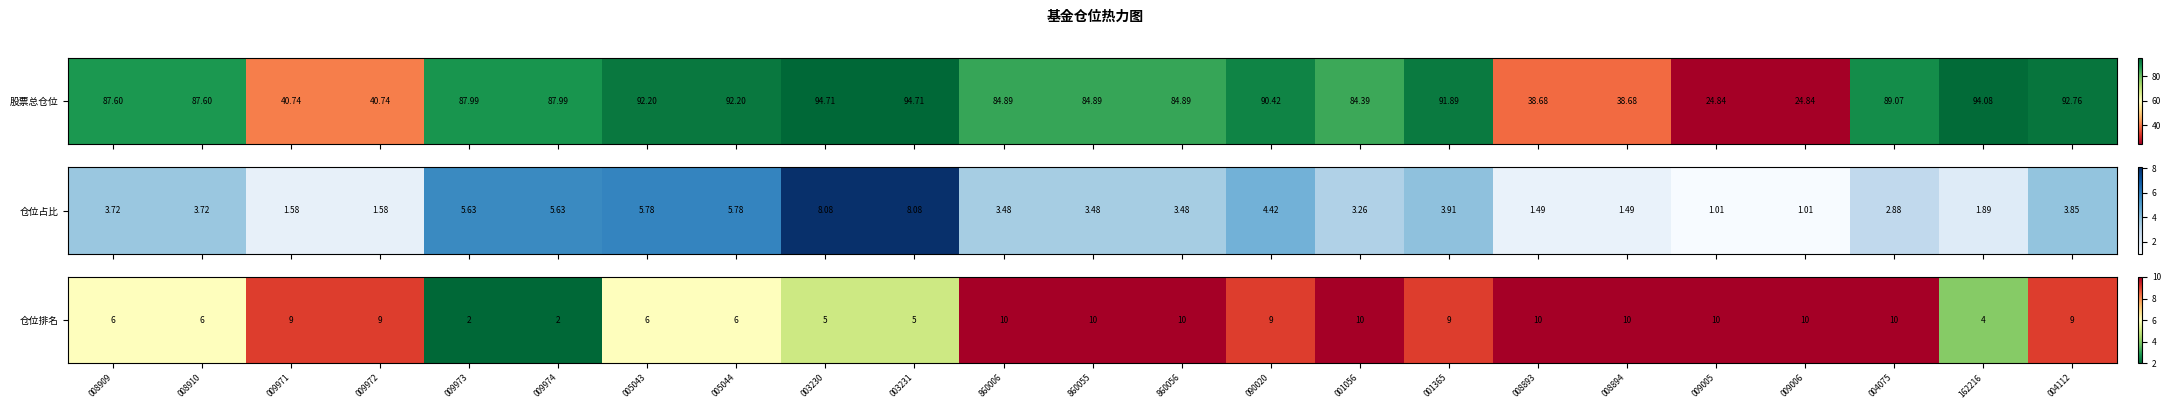

The chart shows a value of 16 at 008894. True or false?

False